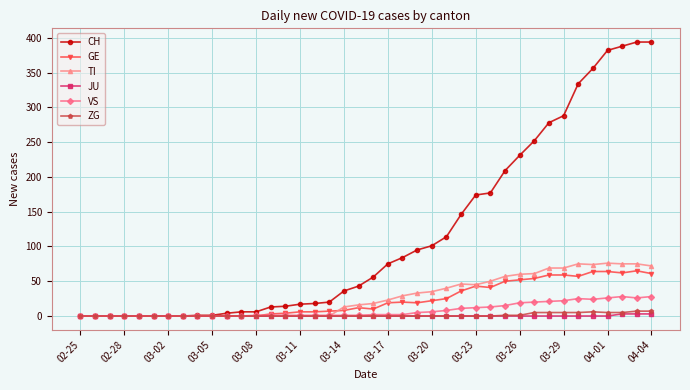

List the series in order of their peak value, highest first.

CH, TI, GE, VS, ZG, JU